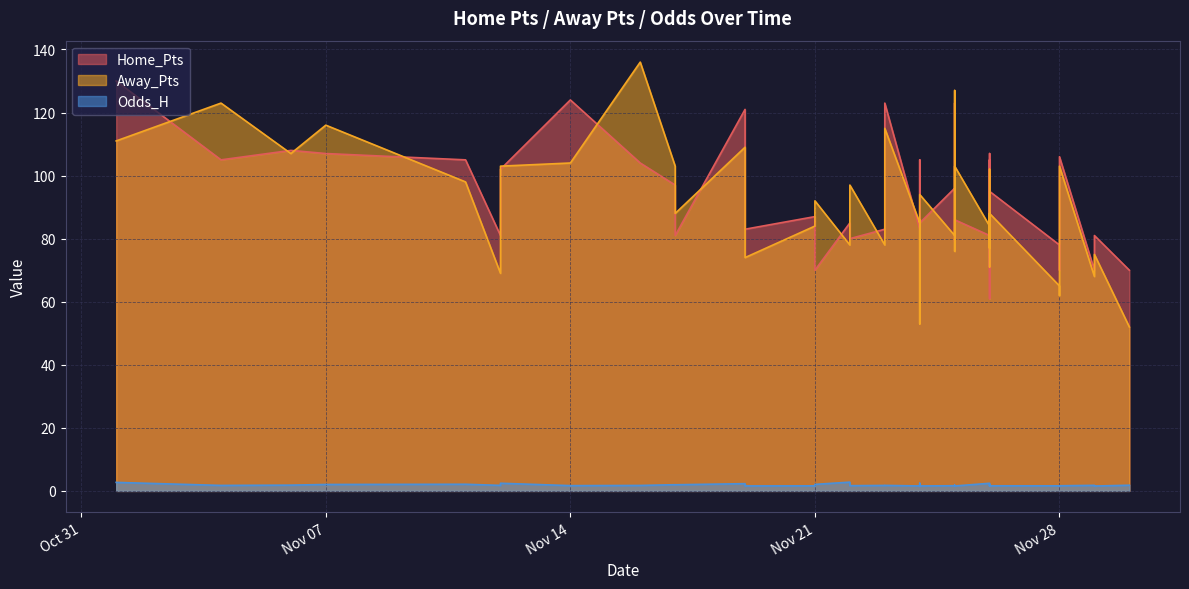

What is the value of the Away_Pts point at the 22nd from the left?

85.0